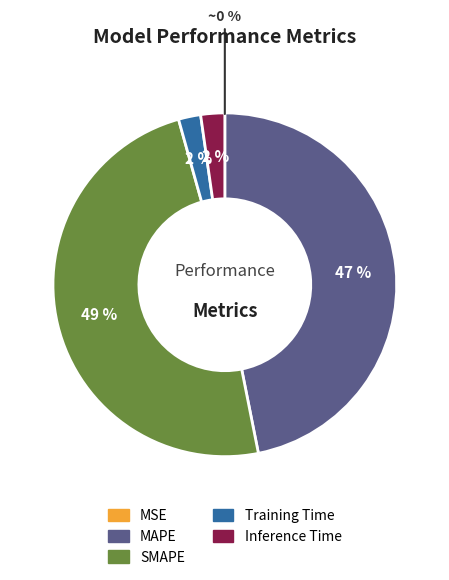

Does any single category account for the majority?

No